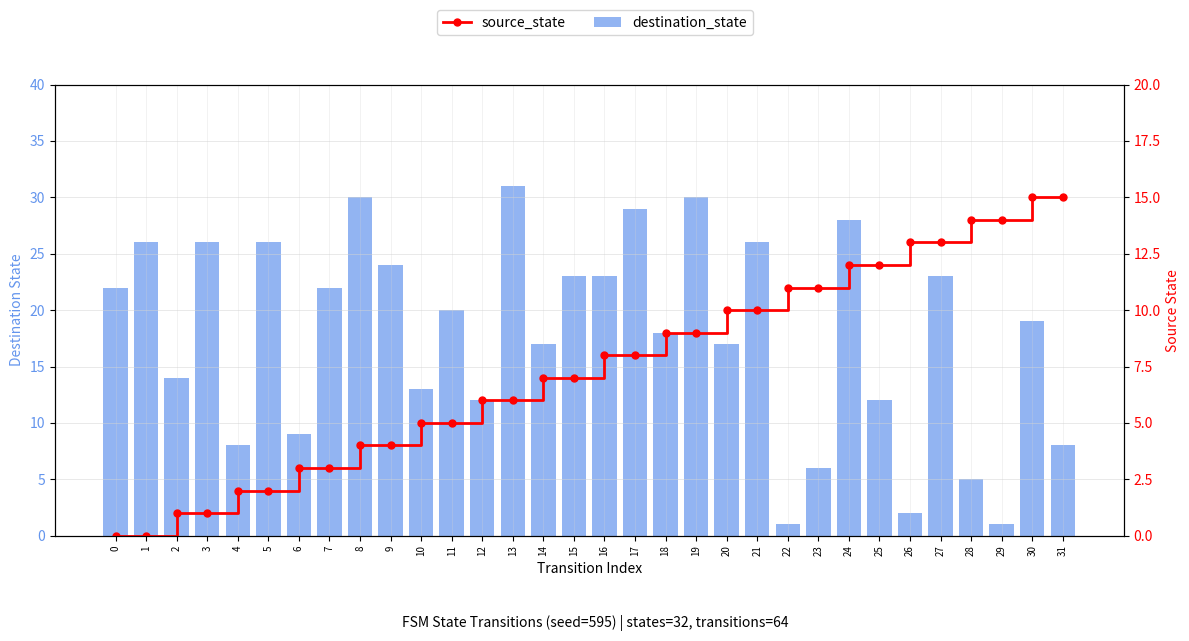

True or false: source_state has a value of 0 at 2.

False